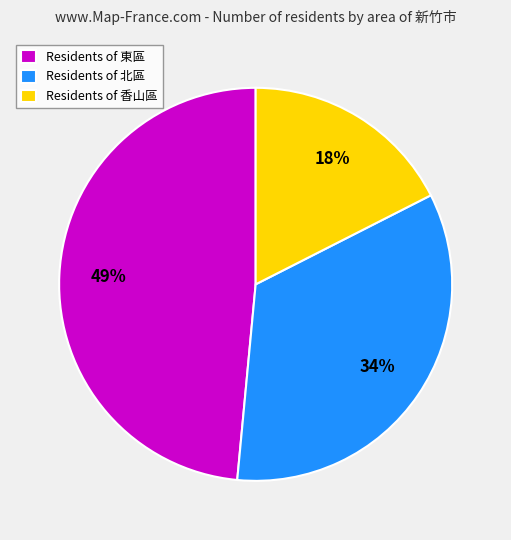

Which has a higher value, Residents of 香山區 or Residents of 東區?

Residents of 東區